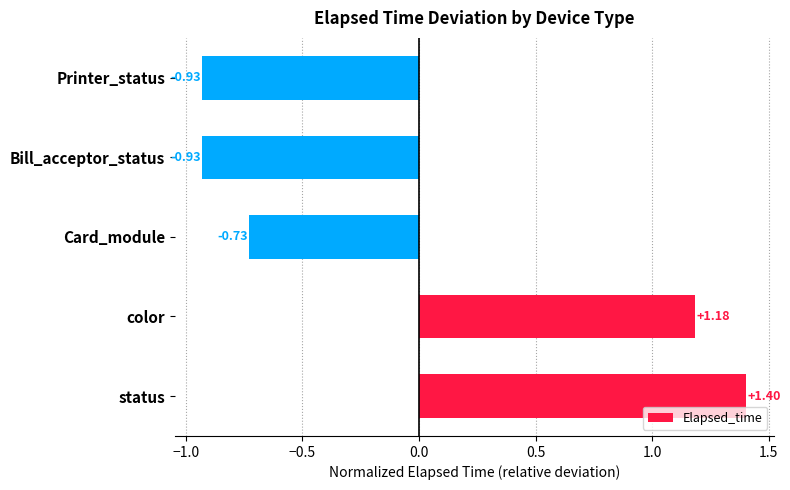

At which category does the chart reach its peak across all series?

status